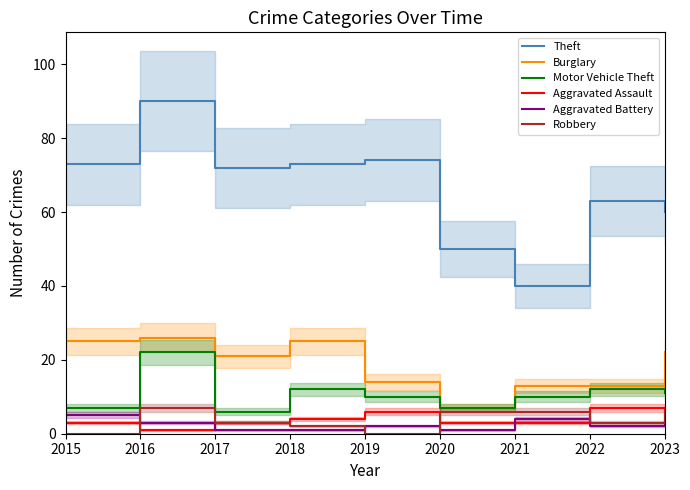

Which series changed the most between 2016 and 2020?

Theft